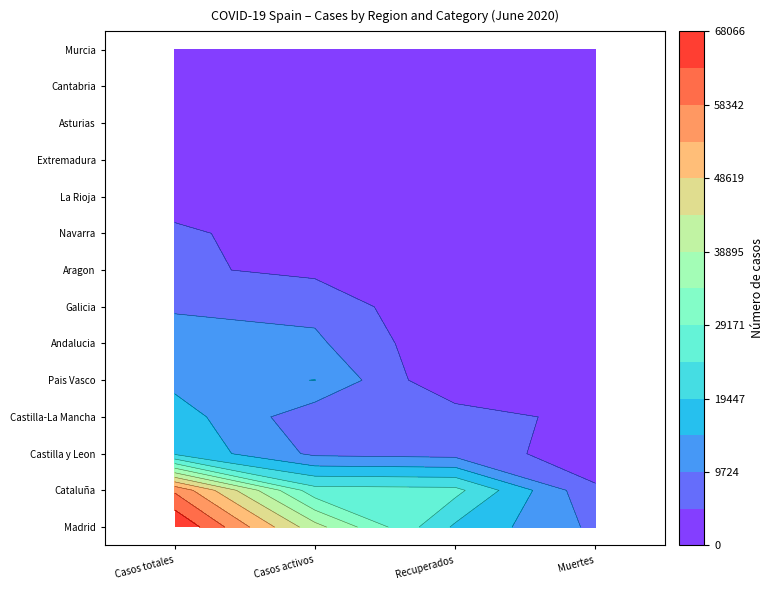

Which has a higher value, 3 or 1?

1